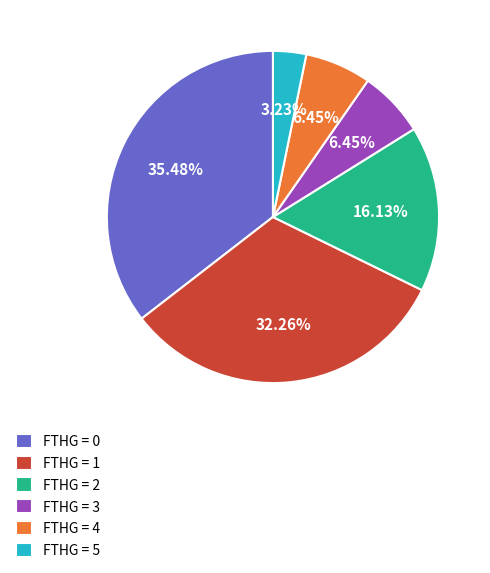

How many segments does this pie chart have?

6